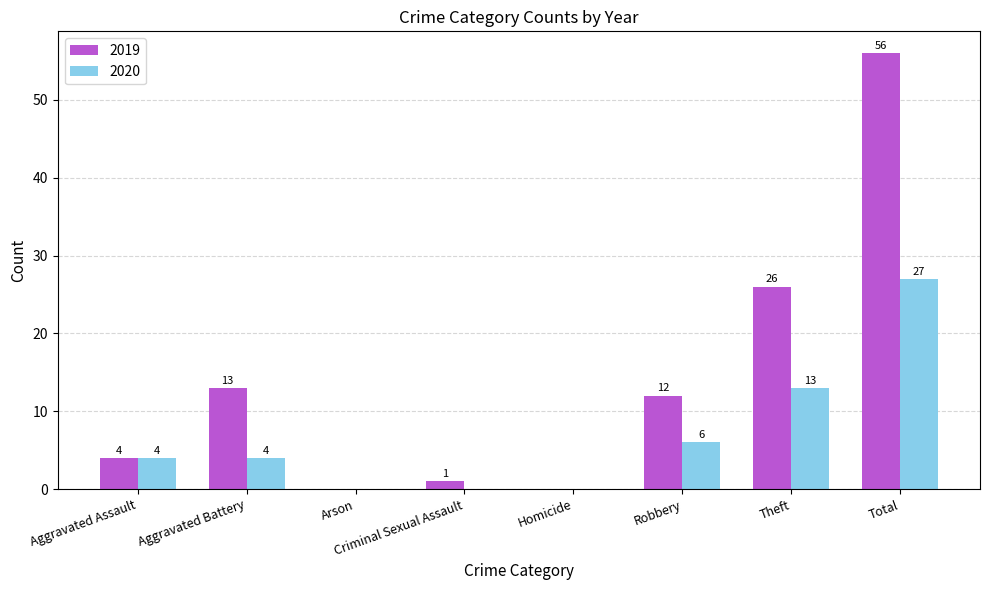

What is the sum of the 2020 values at Homicide and Robbery?

6